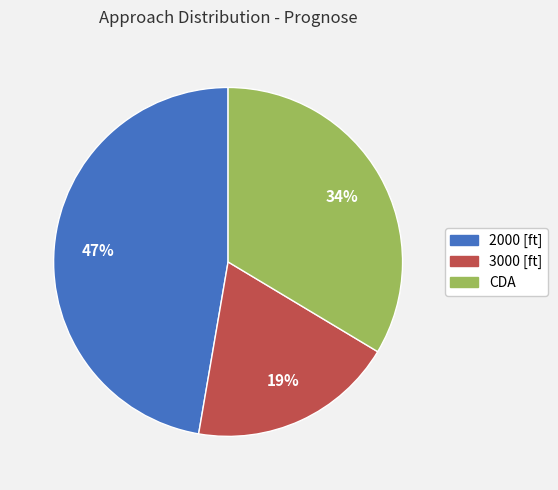

What percentage is the 2000 [ft] slice, to the nearest percent?

47%